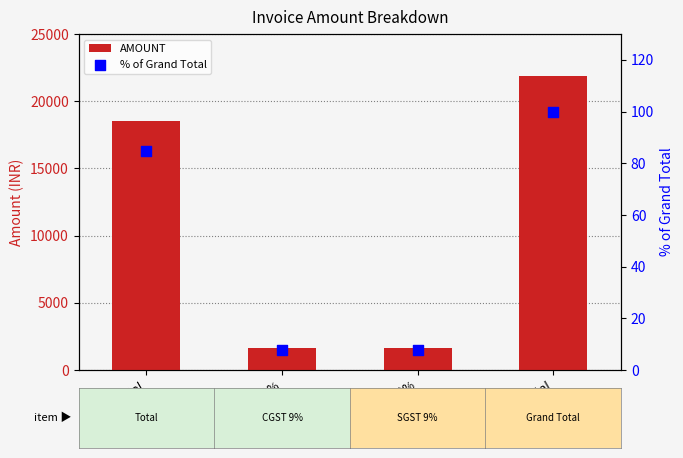

Is the value of % of Grand Total at SGST 9% greater than the value of AMOUNT at SGST 9%?

No